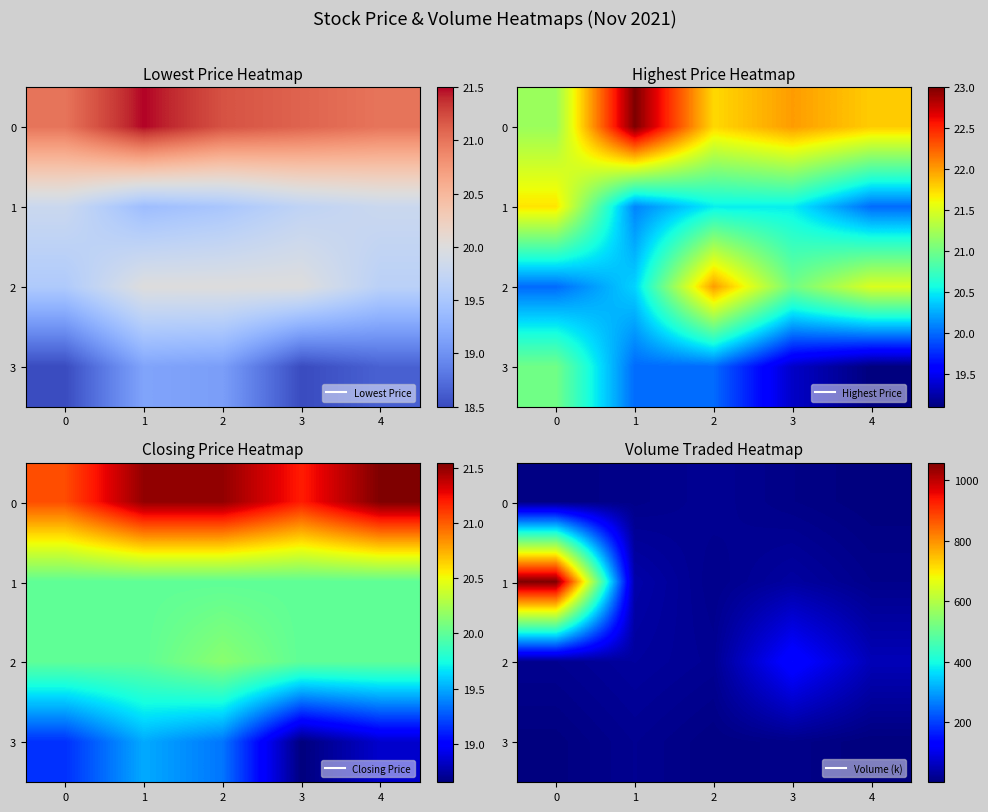

Is the value of 2 at 0 greater than the value of 3 at 2?

Yes